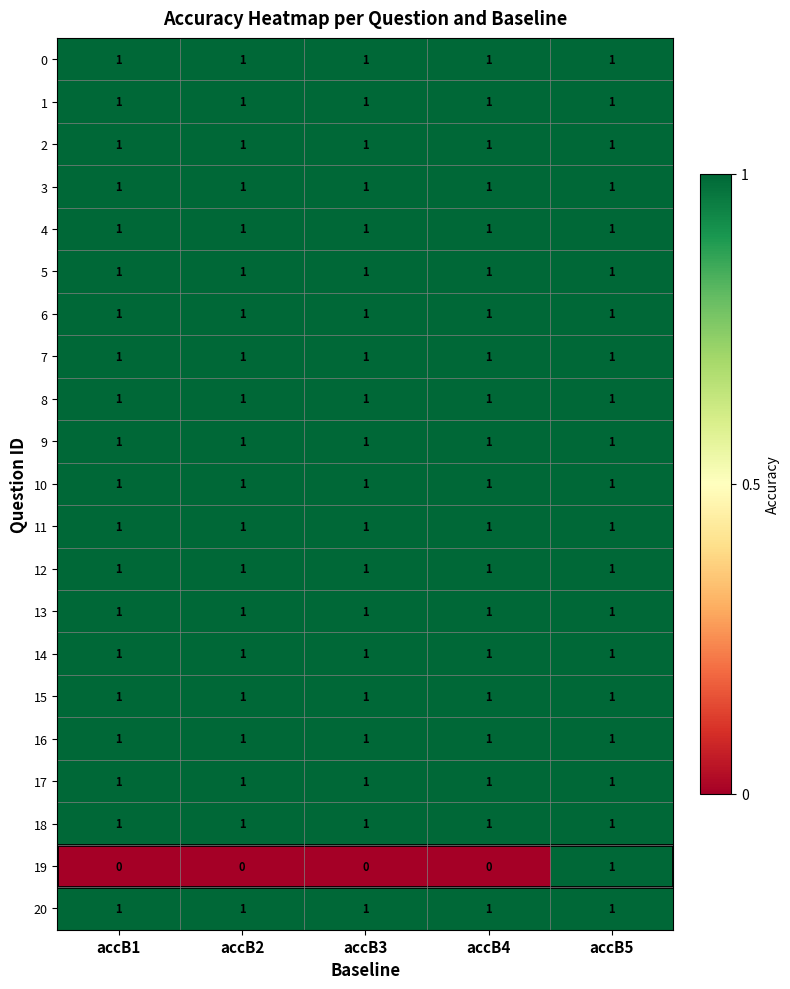

Which series has the largest range (max minus min)?

19